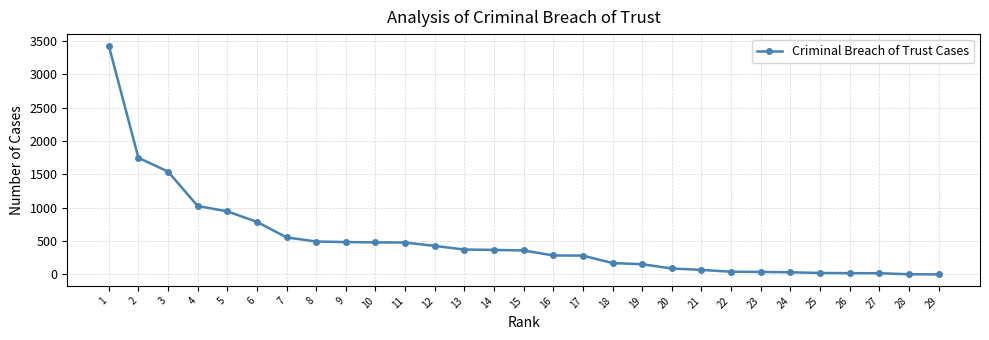

How many series are shown in this chart?

1